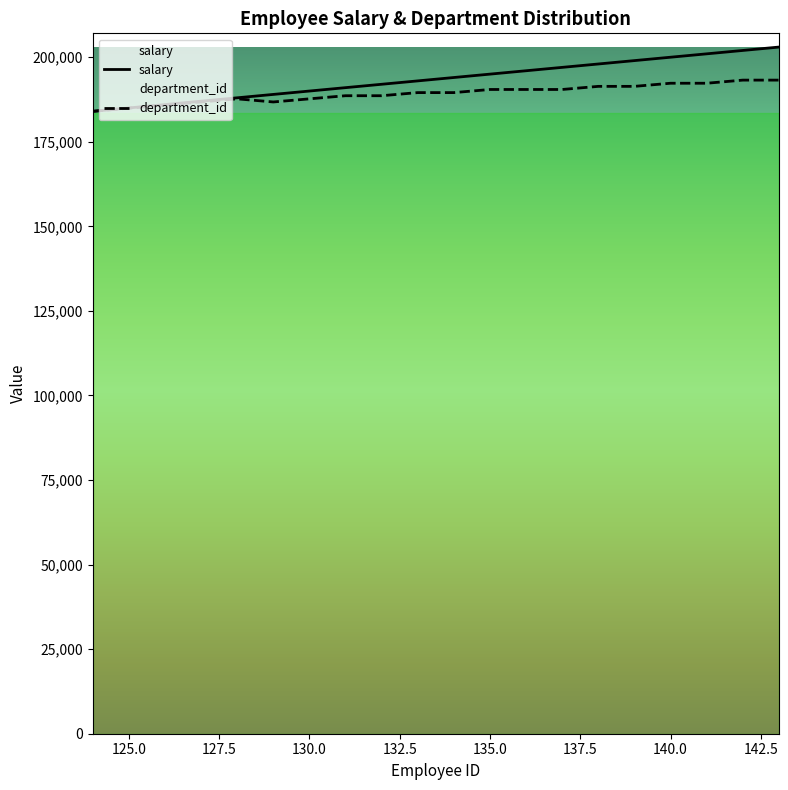

Which series has the largest range (max minus min)?

salary